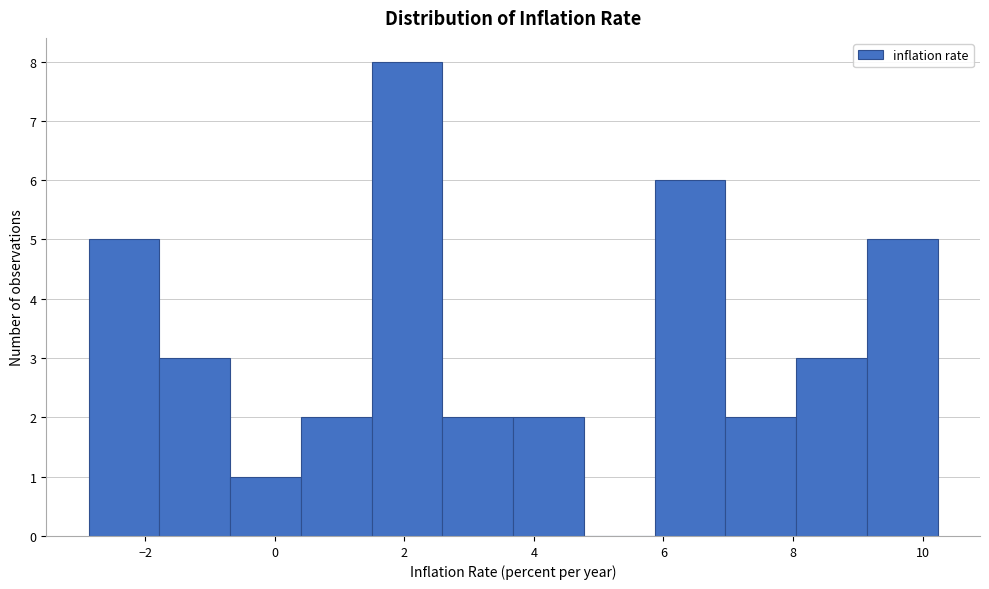

Reading left to right, transcribe this chart: for each bar, give the range it covers on the x-axis and its height. Neither the bar edges nor the heights are printed on the chart, so give them approximately, as read against the axes.

-2.8 to -1.8: 5
-1.8 to -0.6: 3
-0.6 to 0.4: 1
0.4 to 1.4: 2
1.4 to 2.6: 8
2.6 to 3.6: 2
3.6 to 4.8: 2
4.8 to 5.8: 0
5.8 to 7.0: 6
7.0 to 8.0: 2
8.0 to 9.2: 3
9.2 to 10.2: 5